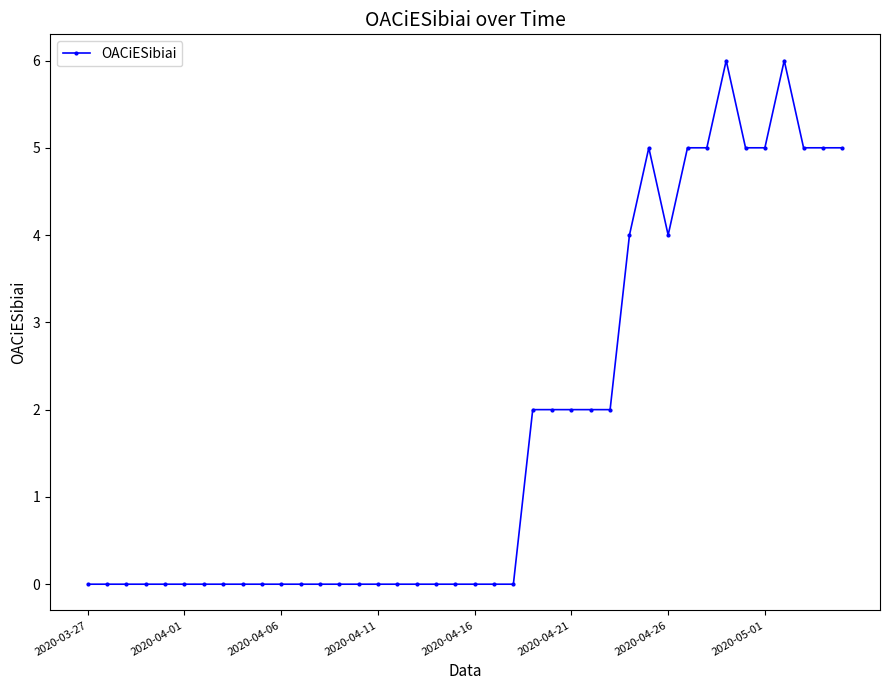

What is the value of the 39th point from the left?

5